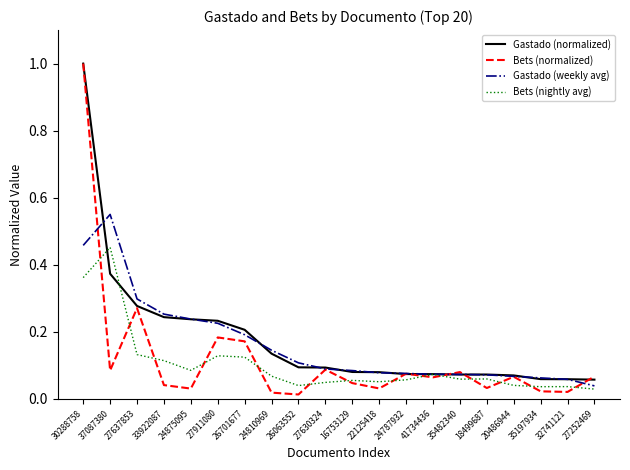

The Gastado (weekly avg) series shows 0.2 at 26701677. True or false?

True